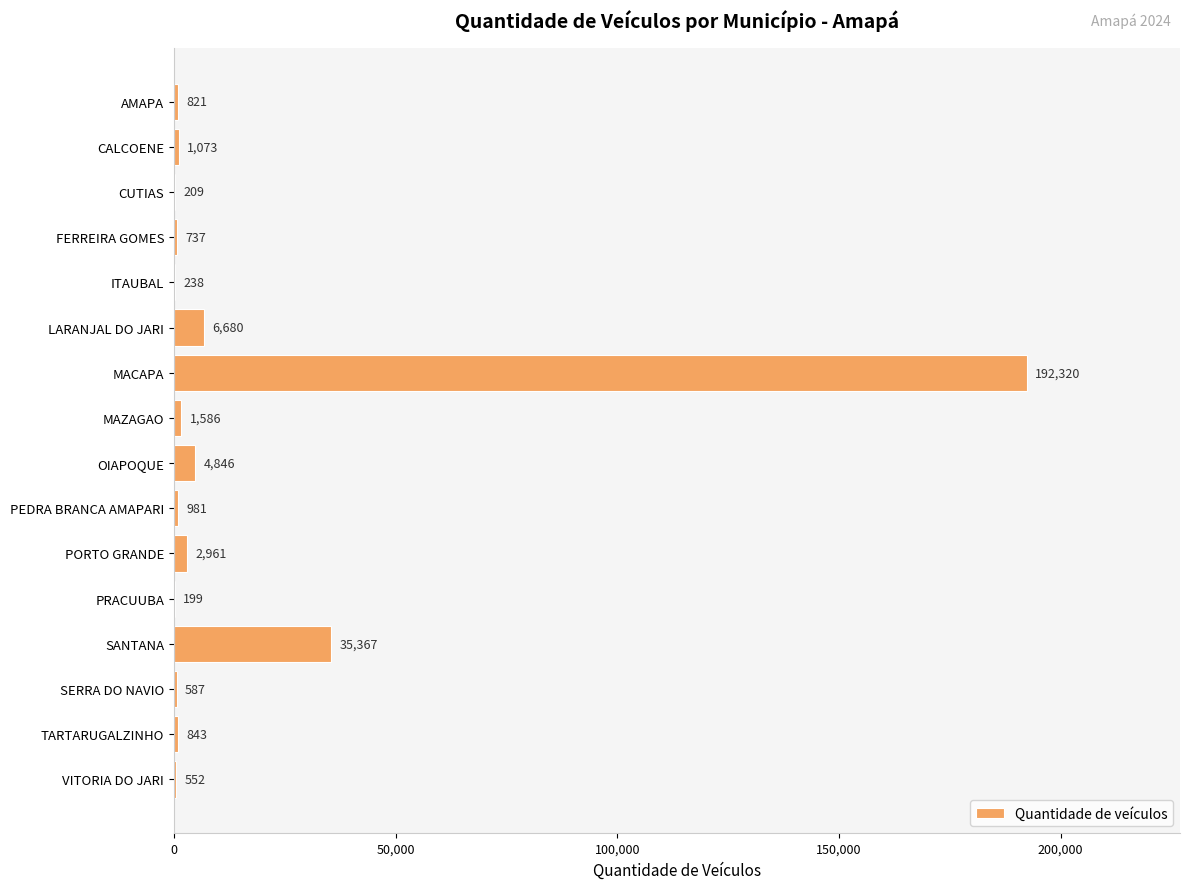

Read the value at FERREIRA GOMES, to the nearest 50.

750